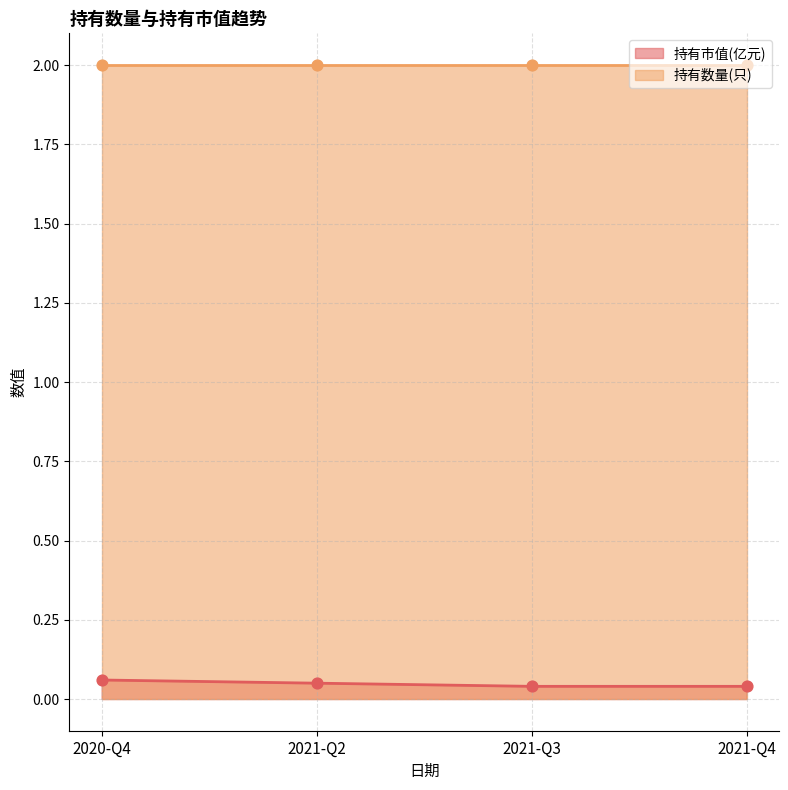

Which series has the largest total across all categories?

持有数量(只)